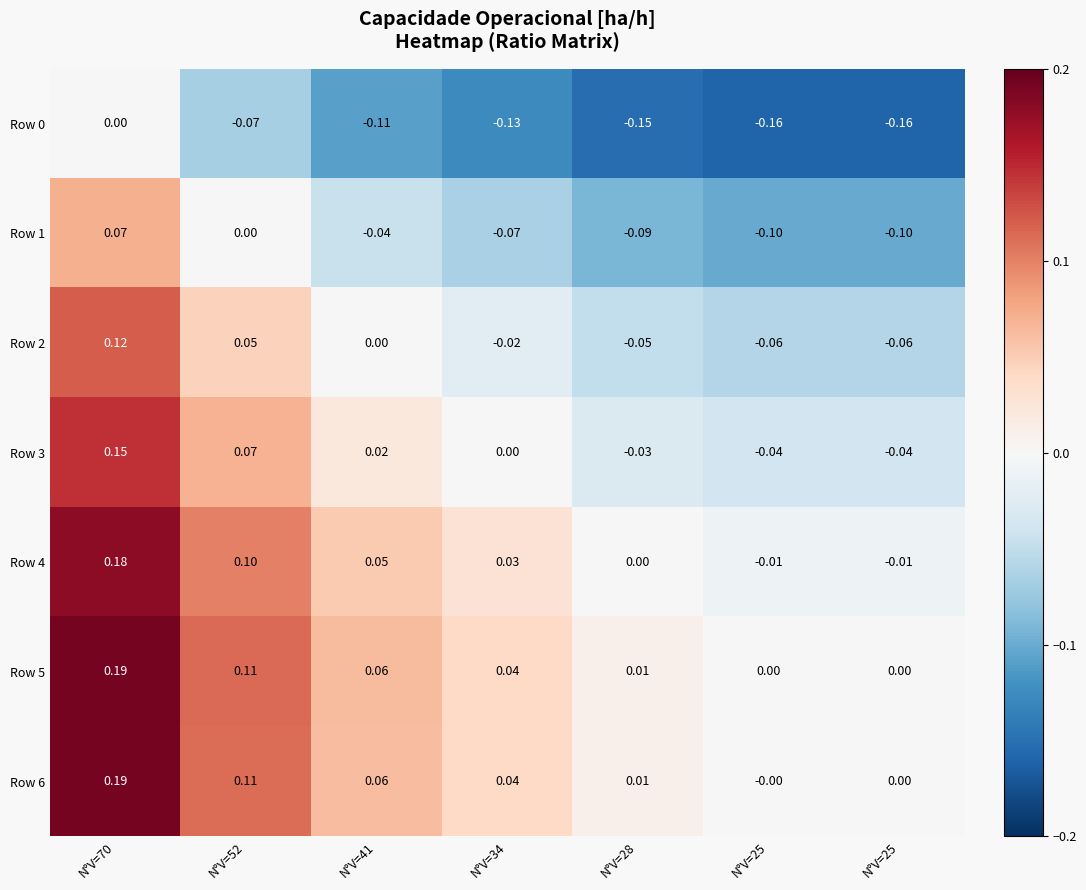

At how many categories does at least one series exceed 0?

6